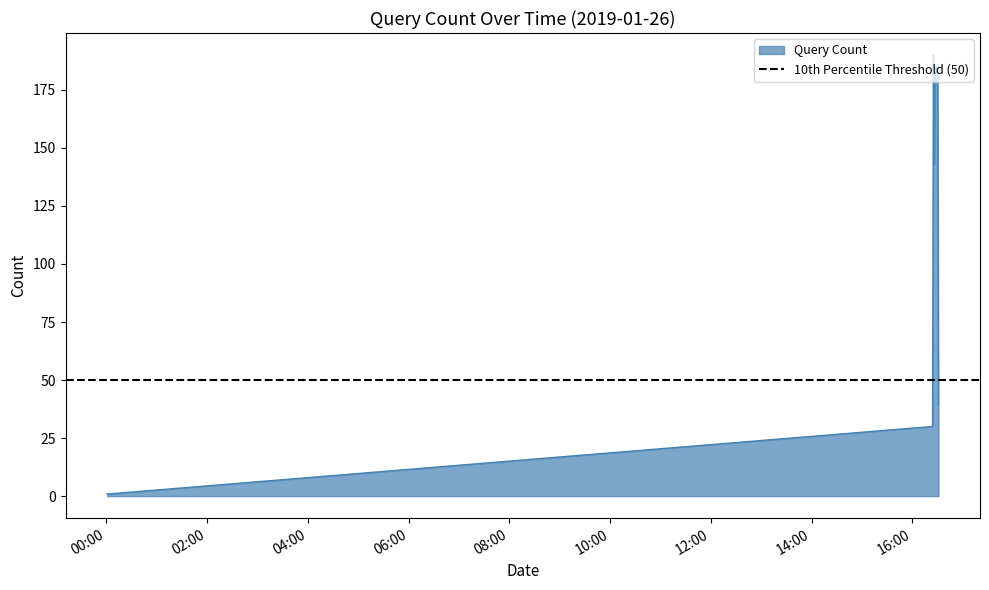

Between 02:00 and 08:00, which is larger?

08:00